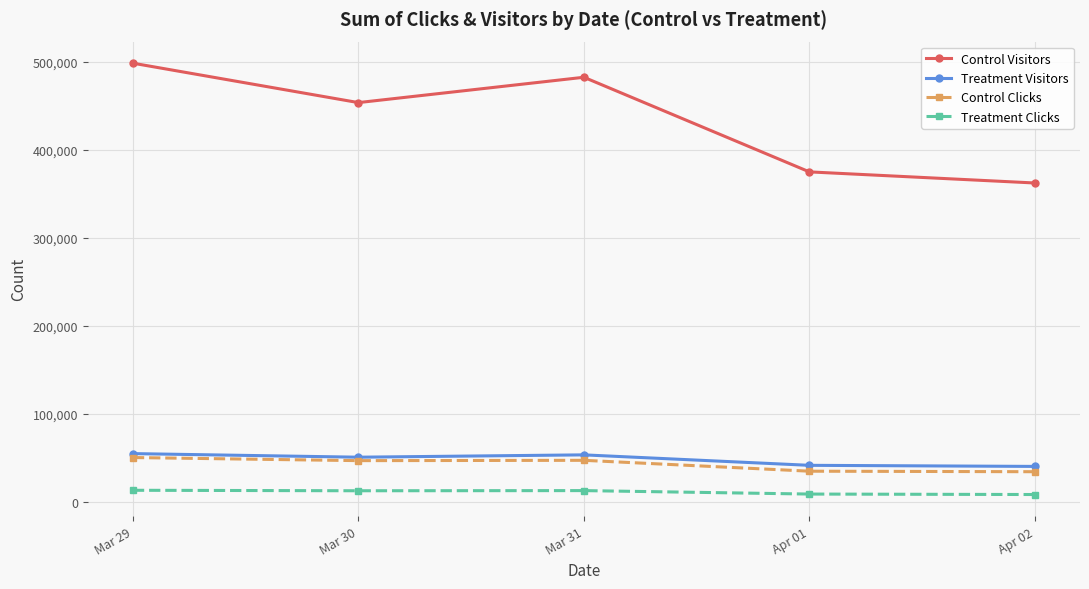

What is the average value of the Control Clicks series?

42751